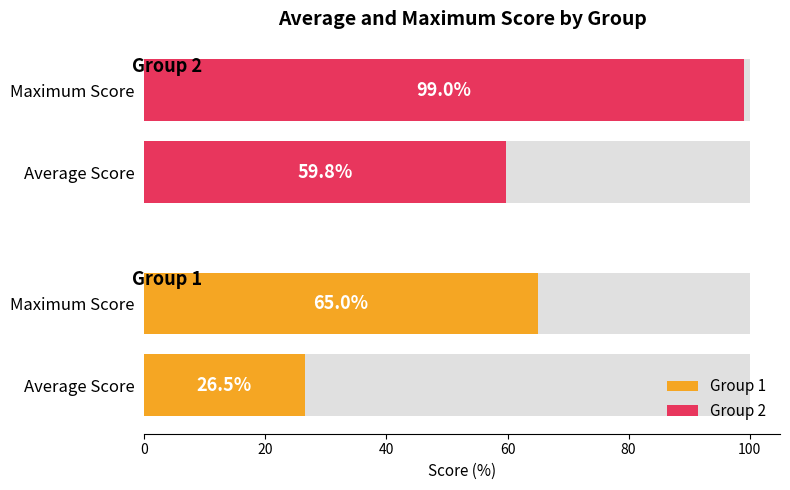

List the series in order of their overall mean, highest first.

Group 2, Group 1